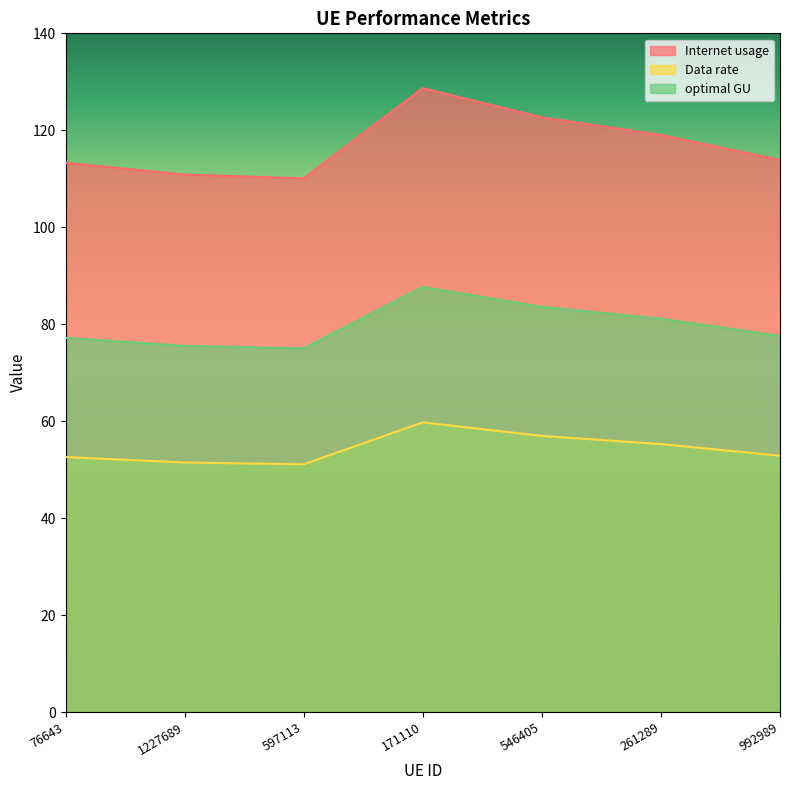

True or false: Data rate and Internet usage intersect in this chart.

False